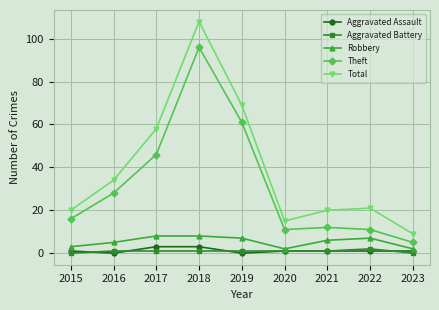

True or false: Robbery and Theft cross at least once.

False